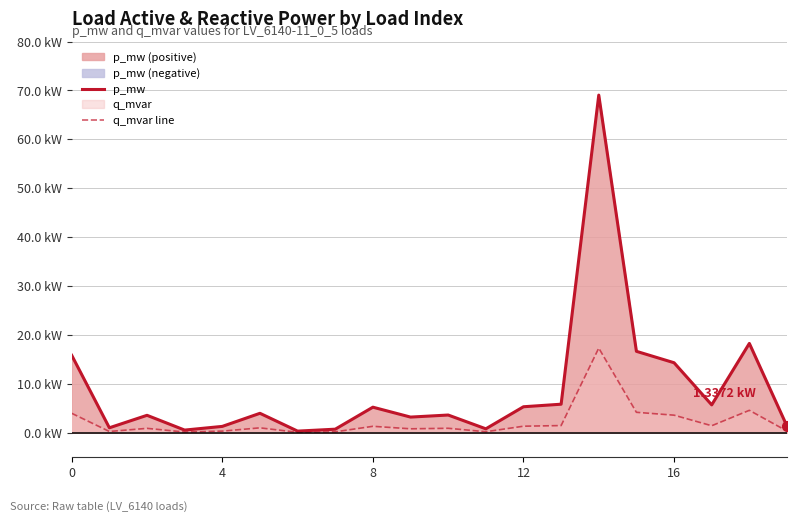

True or false: p_mw and q_mvar line intersect in this chart.

False